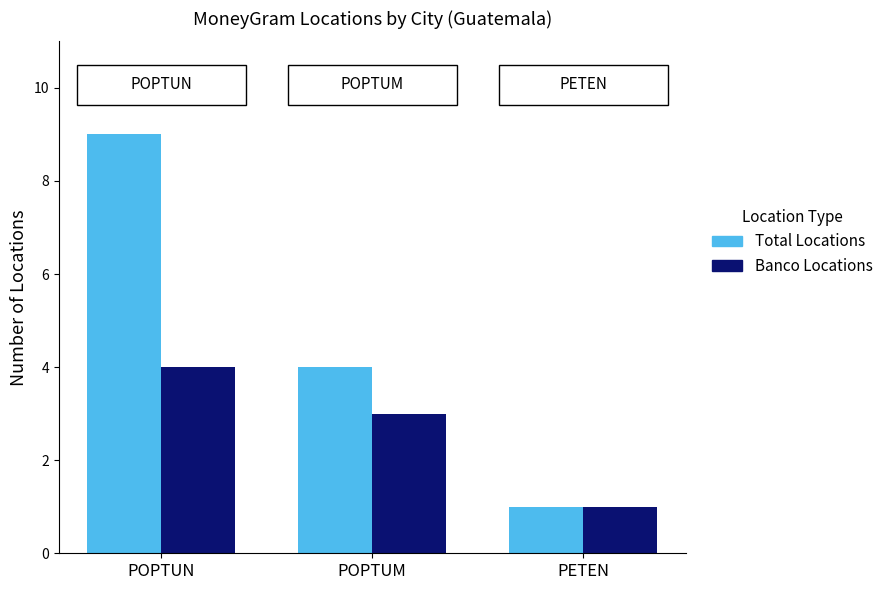

Reading left to right, transcribe all the data shown in this chart.

Total Locations: POPTUN=9	POPTUM=4	PETEN=1
Banco Locations: POPTUN=4	POPTUM=3	PETEN=1